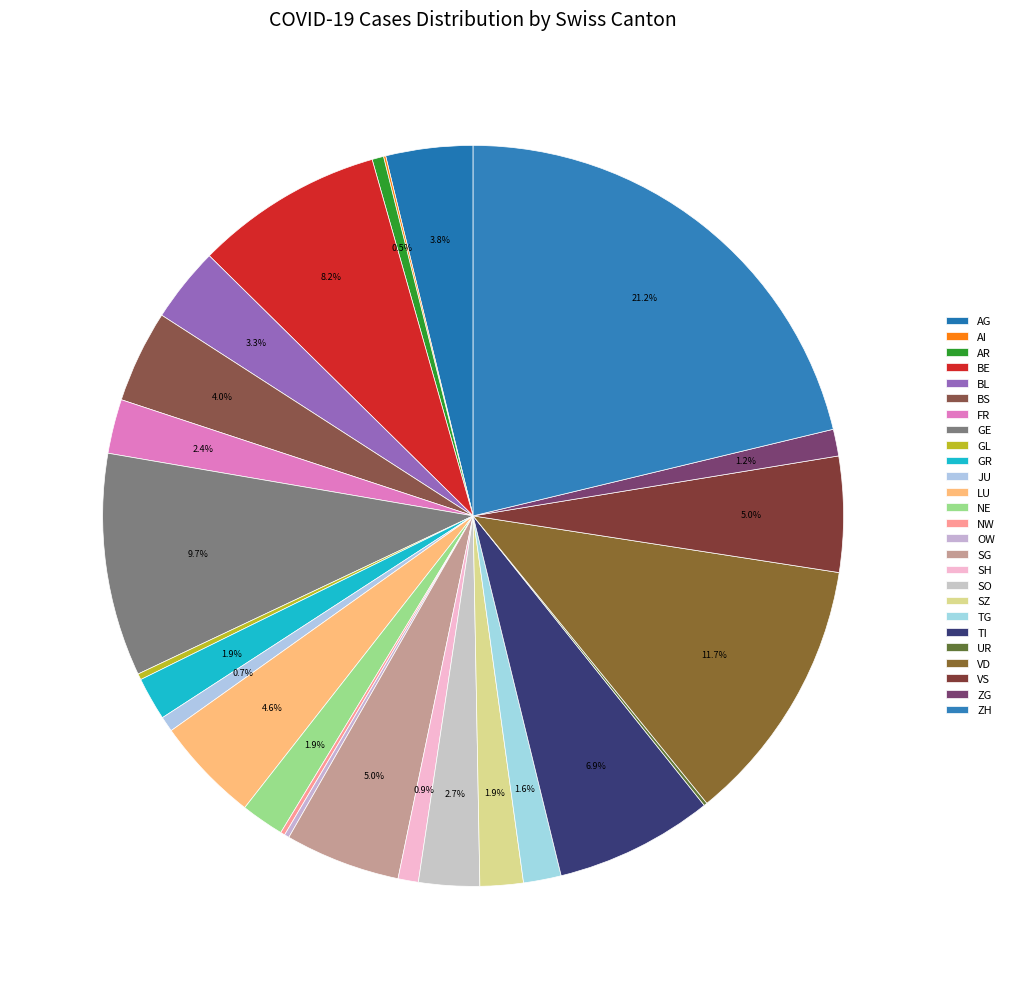

Do OW and NW together represent more than half of the pie?

No